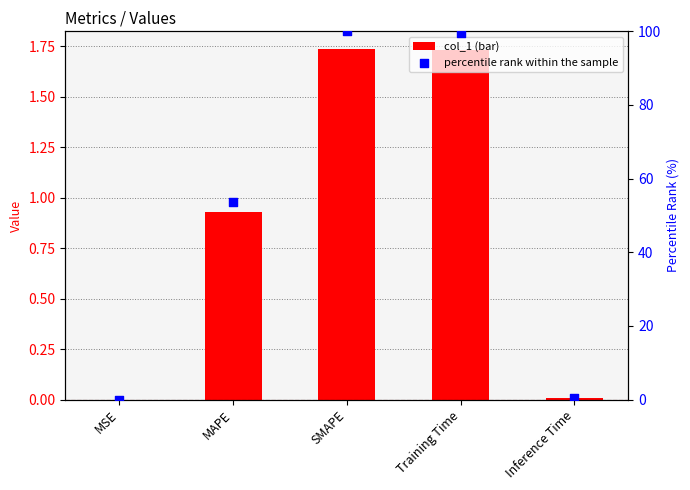

What are all the series names shown in the legend?

col_1, percentile rank within the sample